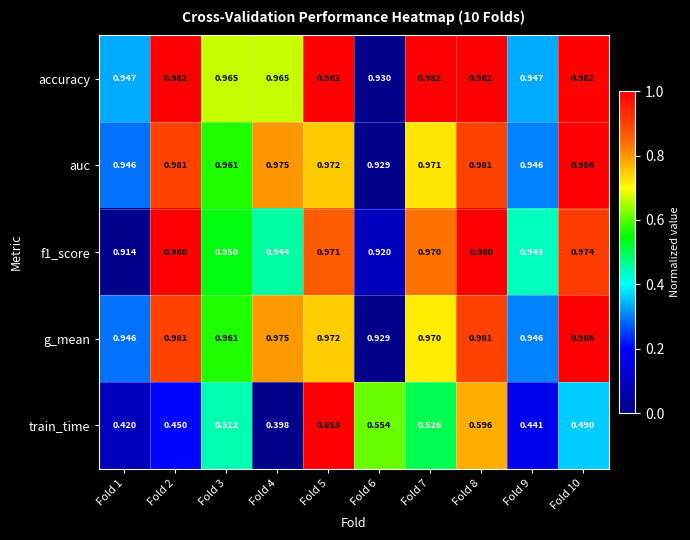

Which series has the largest total across all categories?

accuracy